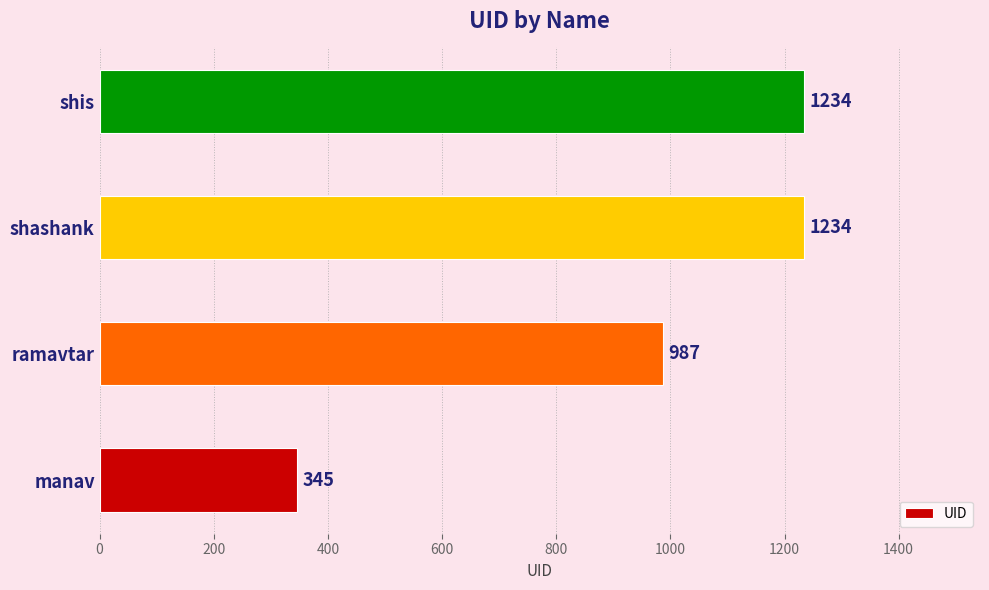

What is the change in value from manav to shashank?

+889